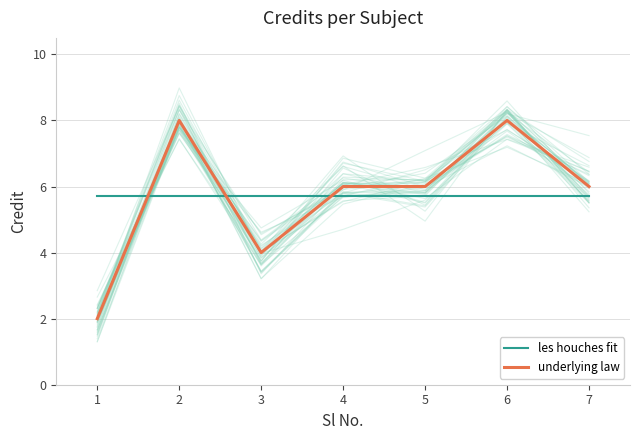

What is the highest value of the underlying law series?

8.0